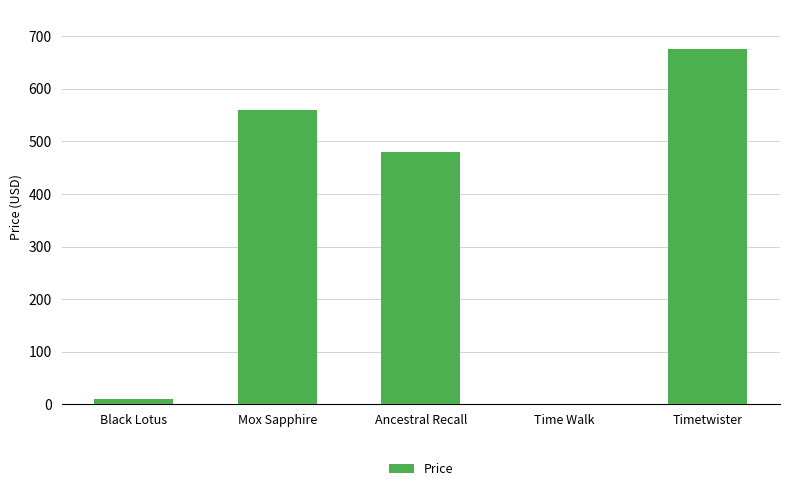

Approximately how many times larger is the value at Mox Sapphire compared to Timetwister?

0.8